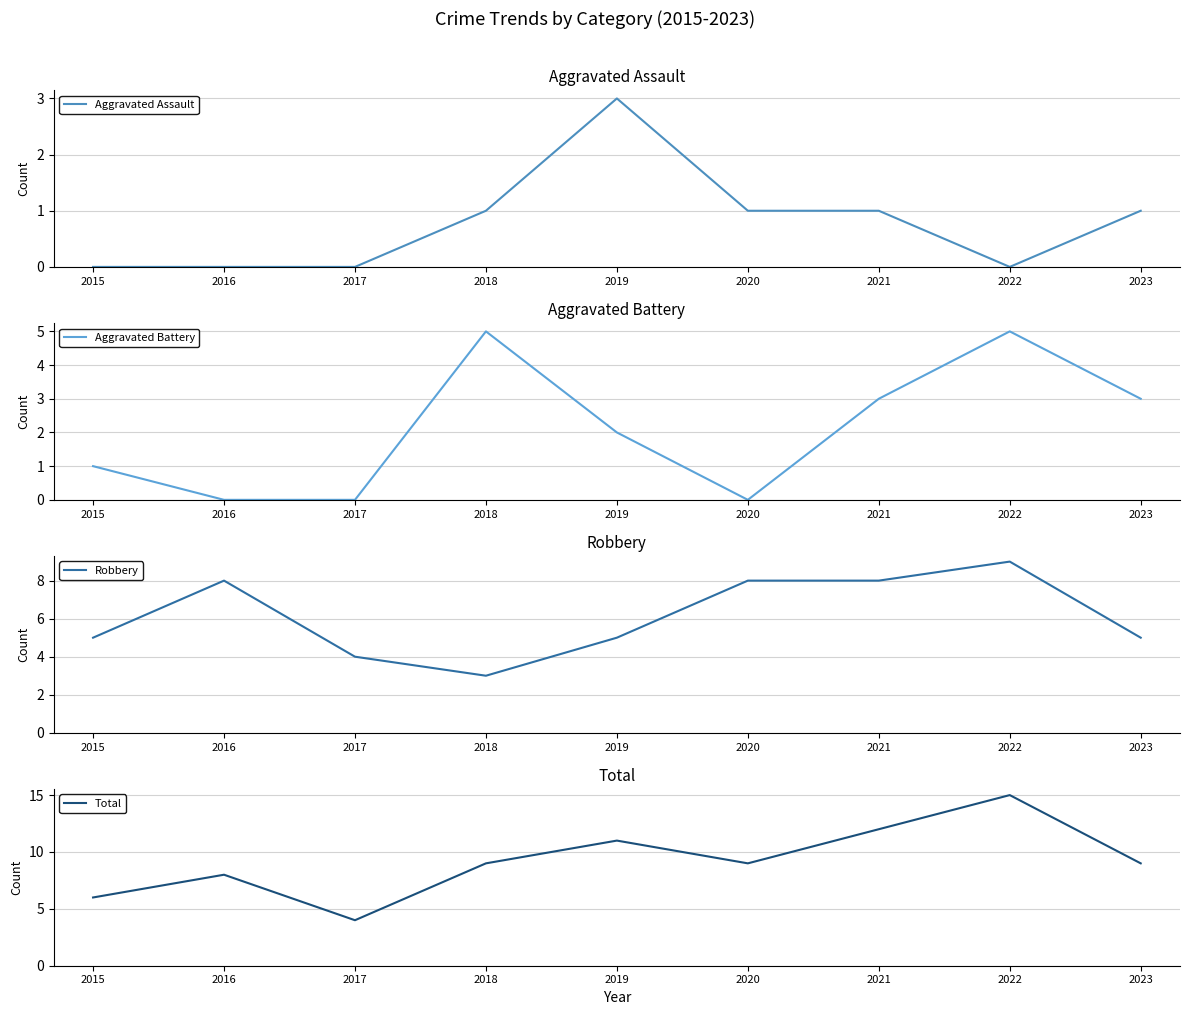

Reading left to right, extract all data points from this chart.

Aggravated Assault: 0	0	0	1	3	1	1	0	1
Aggravated Battery: 1	0	0	5	2	0	3	5	3
Robbery: 5	8	4	3	5	8	8	9	5
Total: 6	8	4	9	11	9	12	15	9